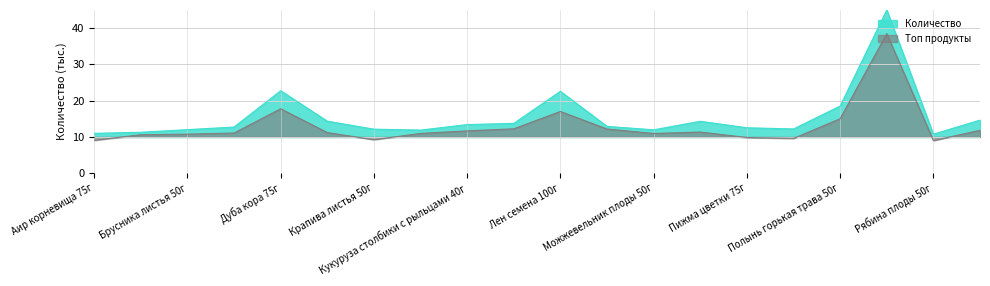

True or false: the data shows 12.7 at Девясил корневища и корни 50г.

True